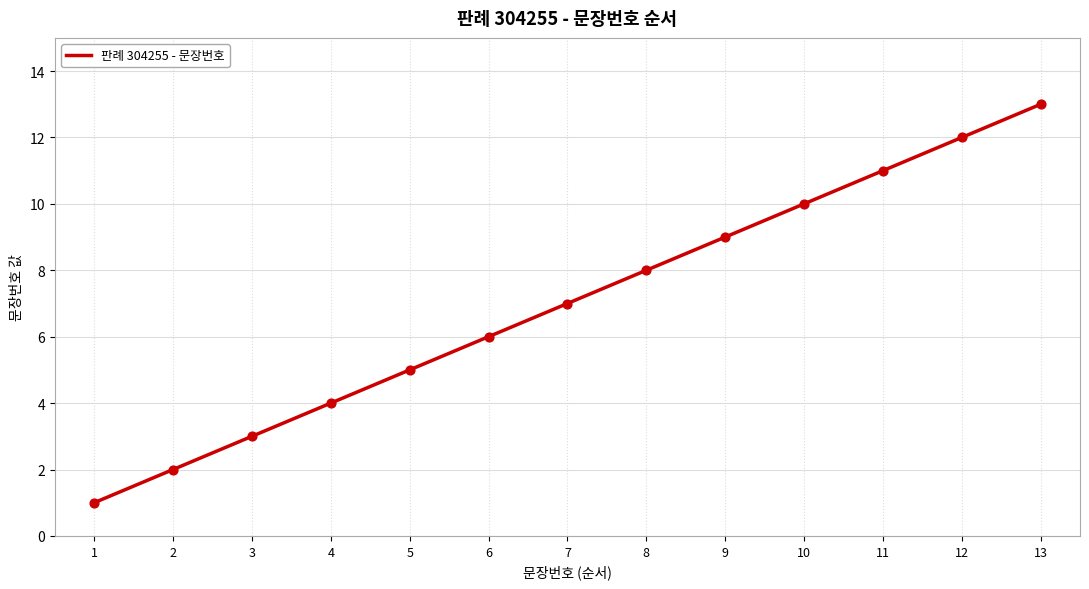

Between 2 and 7, which is larger?

7